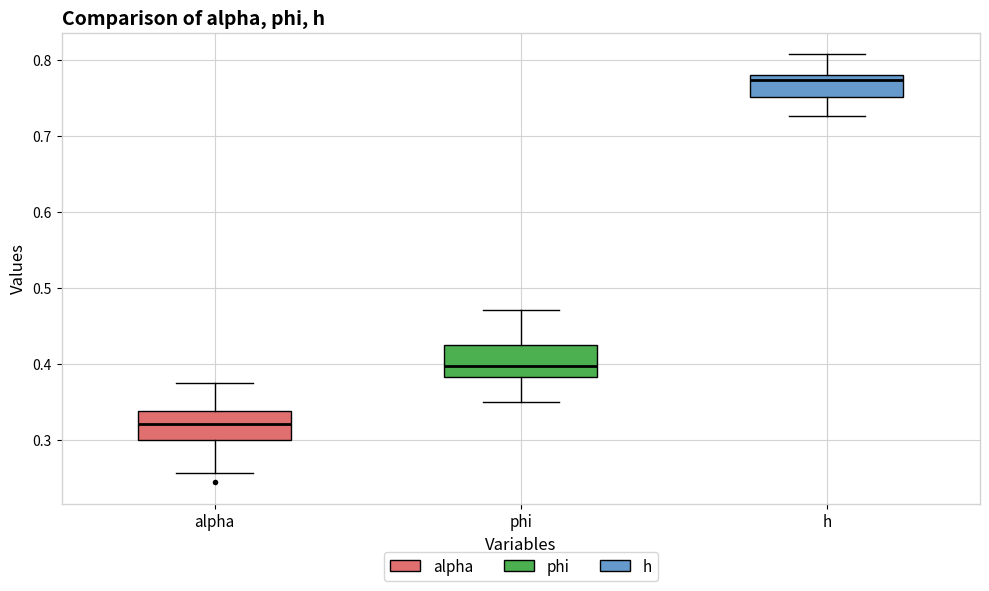

Where is the upper edge of the box for alpha on the y-axis? The values are not printed on the chart, so give them approximately, as read against the axis.

0.34